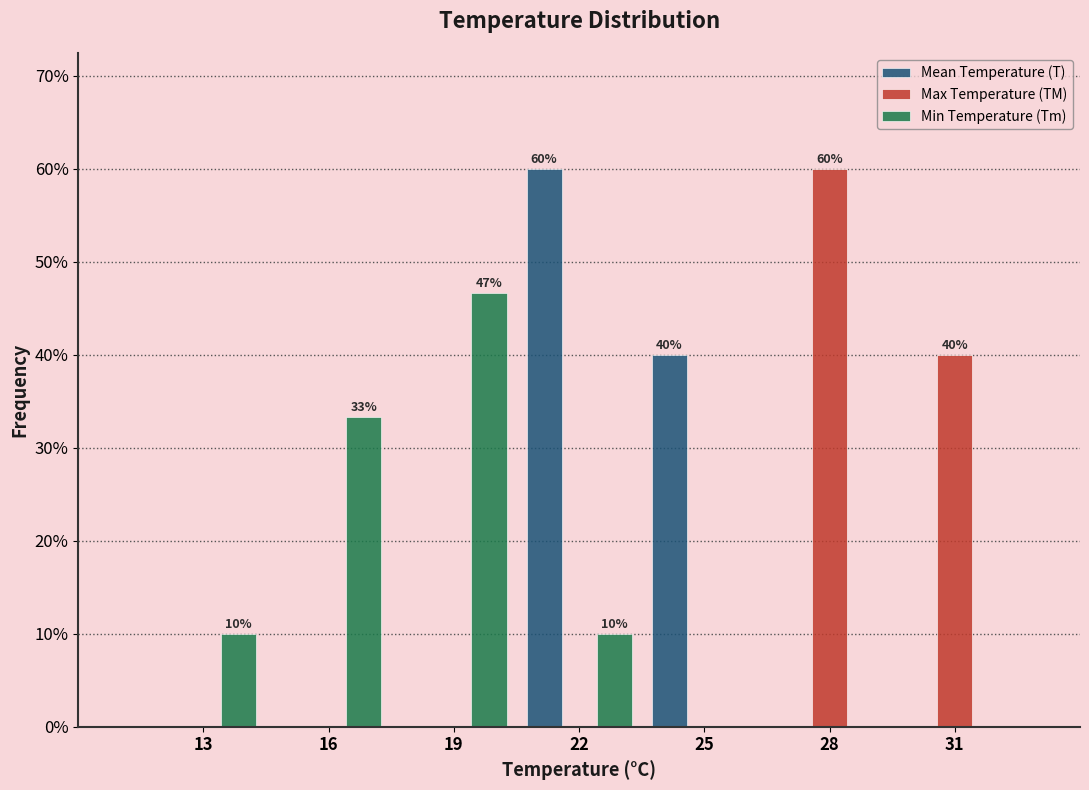

Reading left to right, what are all the values shown in this chart?

Mean Temperature (T): 13=0.0	16=0.0	19=0.0	22=60.0	25=40.0	28=0.0	31=0.0
Max Temperature (TM): 13=0.0	16=0.0	19=0.0	22=0.0	25=0.0	28=60.0	31=40.0
Min Temperature (Tm): 13=10.0	16=33.3	19=46.7	22=10.0	25=0.0	28=0.0	31=0.0